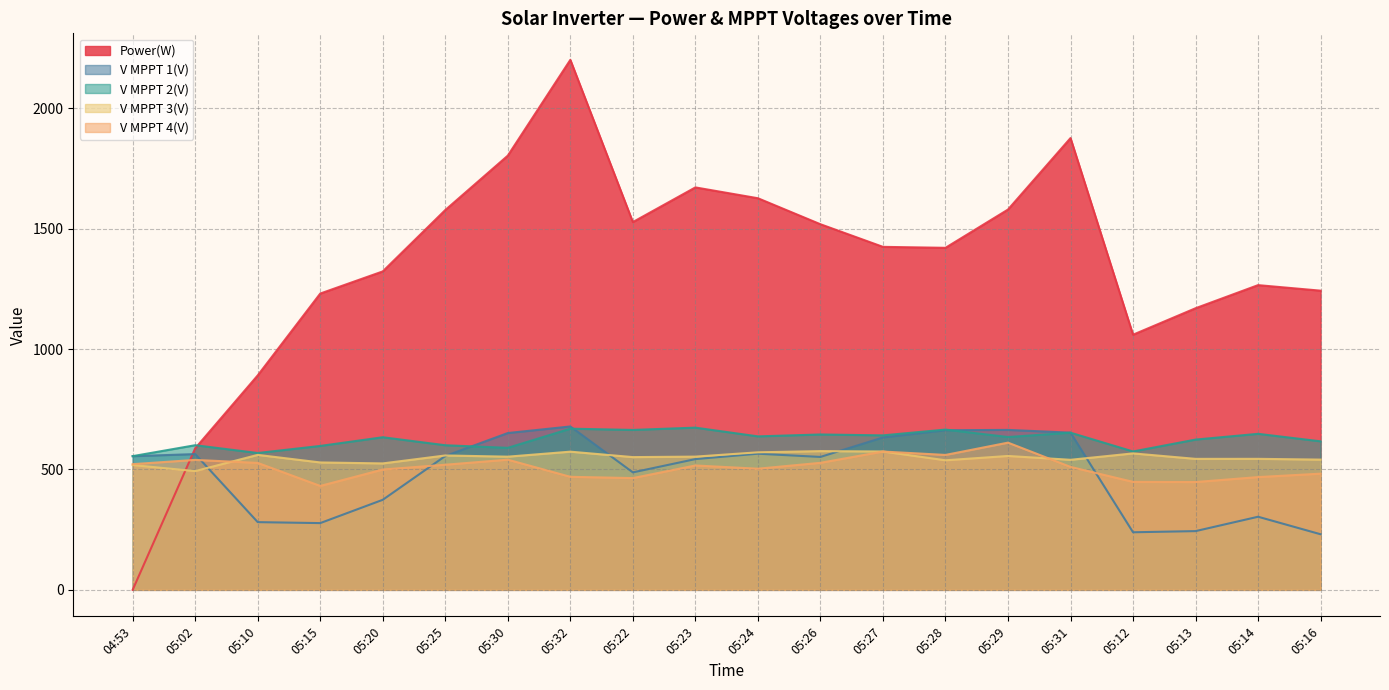

How many data points in Power(W) are above 1425?

9